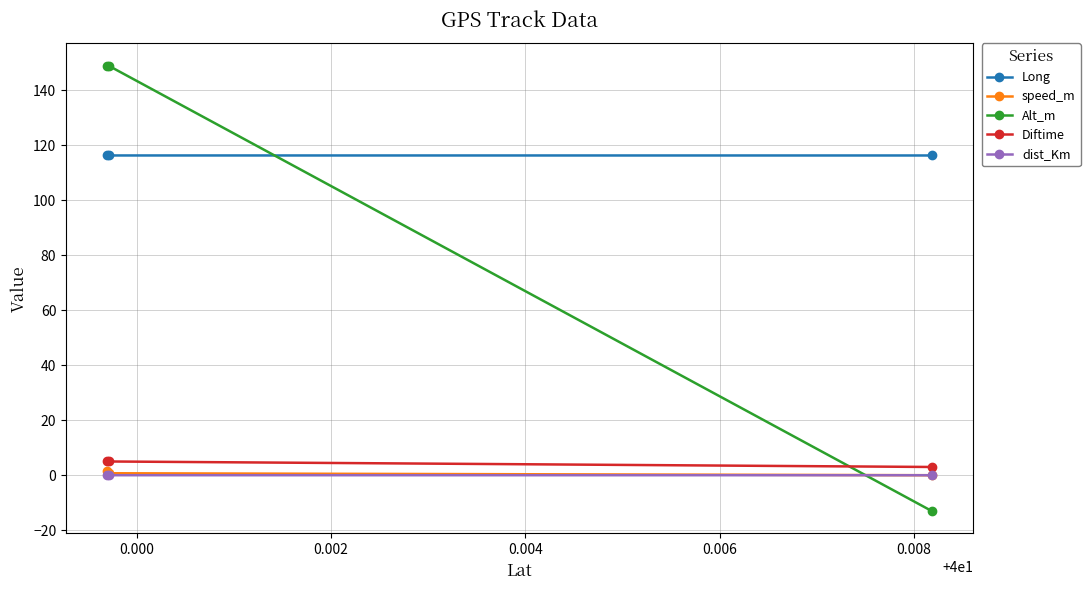

What is the average value of the Alt_m series?

95.0